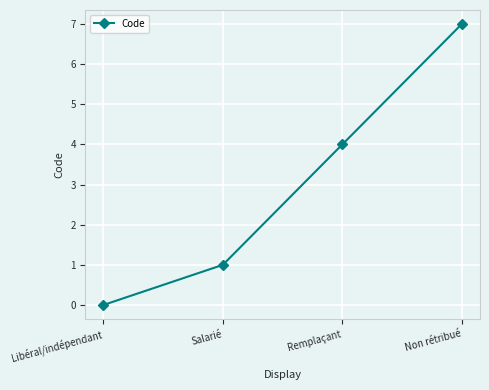

What position from the right is Remplaçant?

2